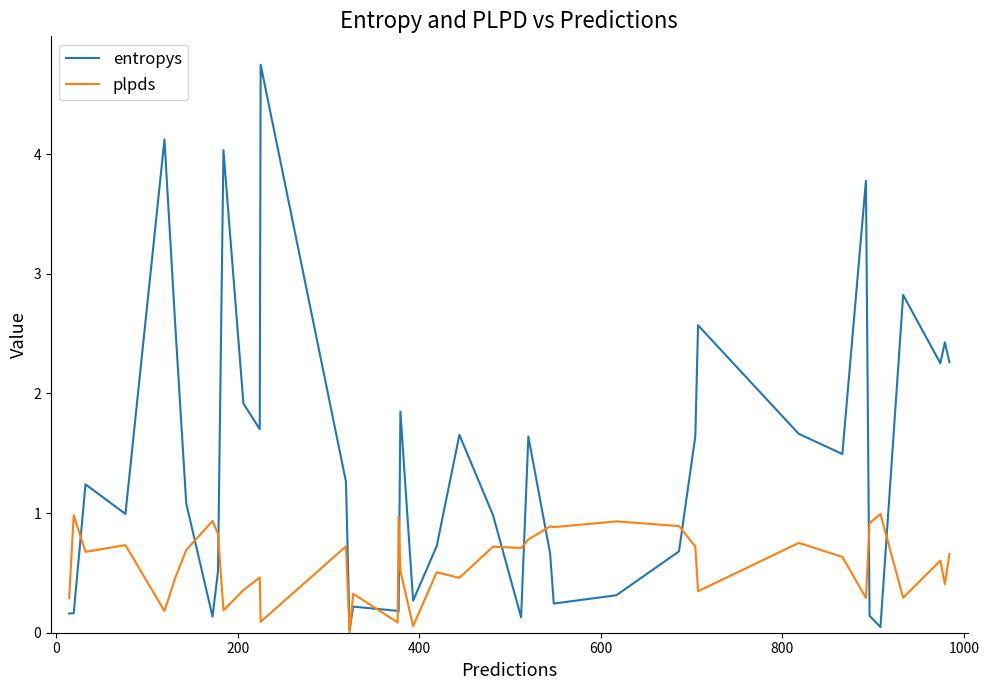

What is the maximum value for plpds?

1.0